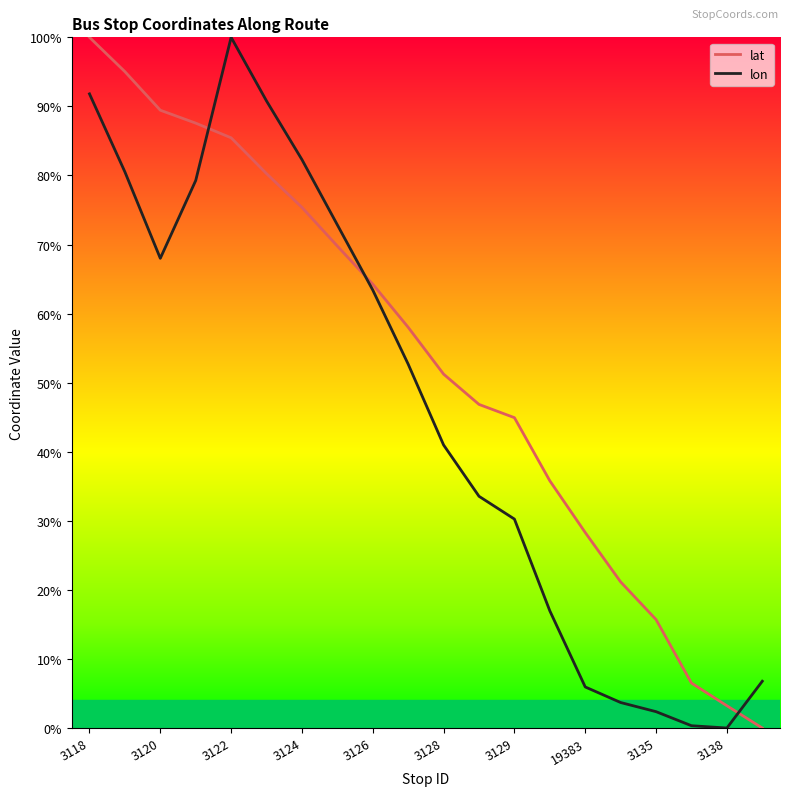

Is this an area chart (filled region under the line)?

No